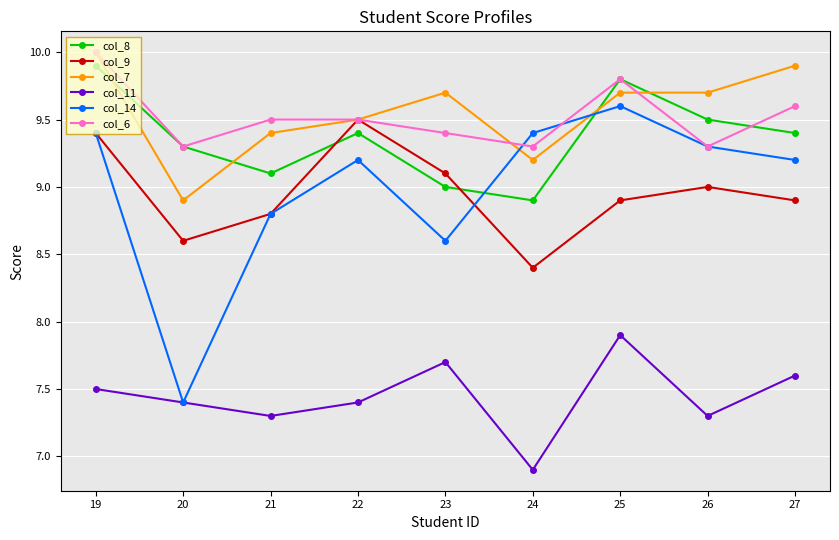

Where is col_7 nearest to the value 9?

20